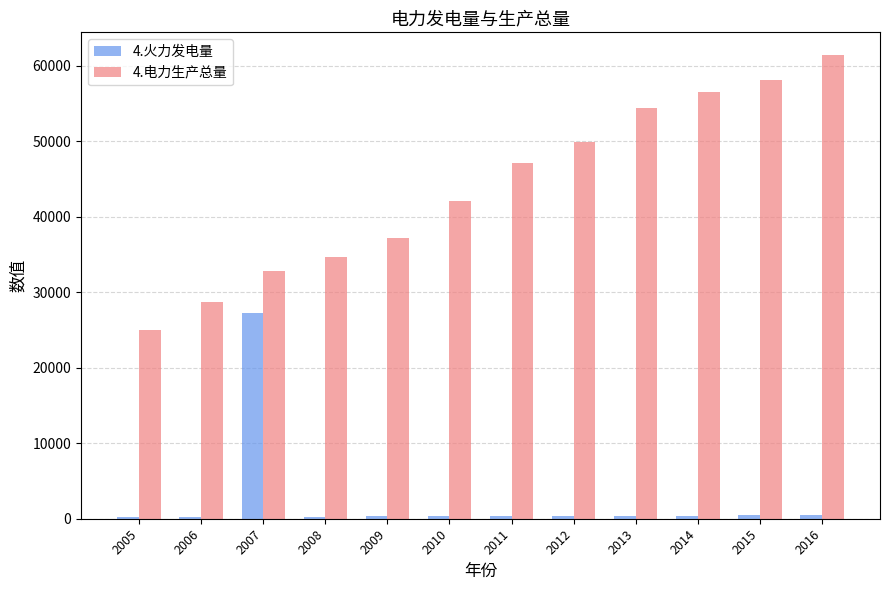

What are all the series names shown in the legend?

4.火力发电量, 4.电力生产总量